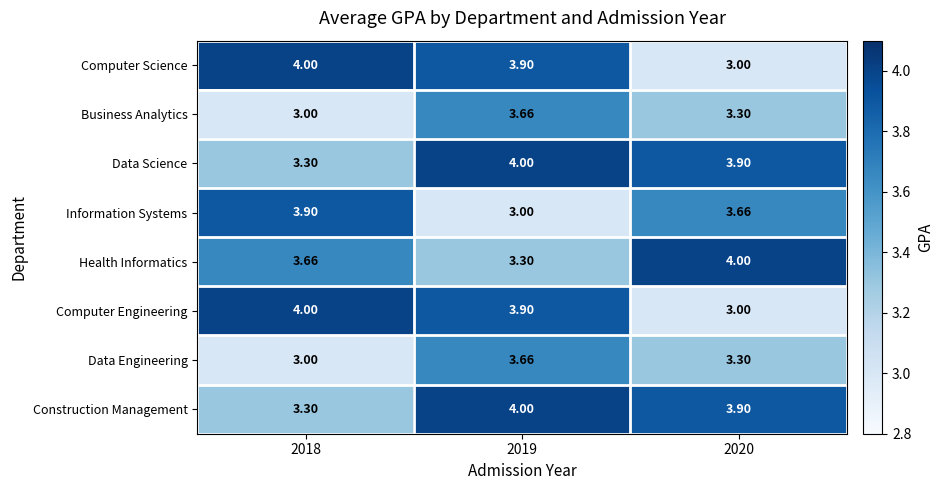

Is the value of Health Informatics at 2019 greater than the value of Data Science at 2020?

No